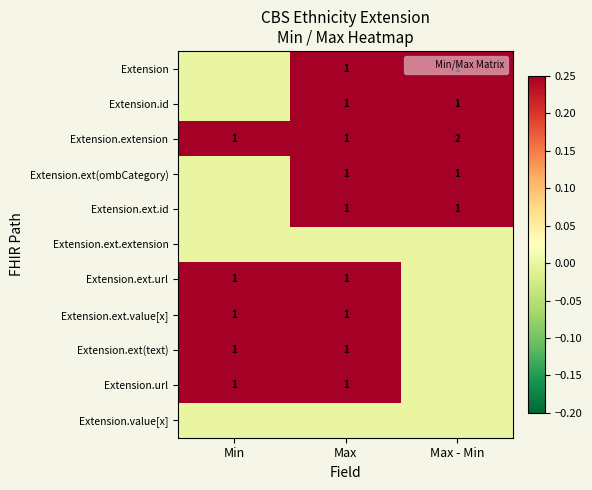

Is it true that Extension.ext(ombCategory) equals 1 at Max?

True